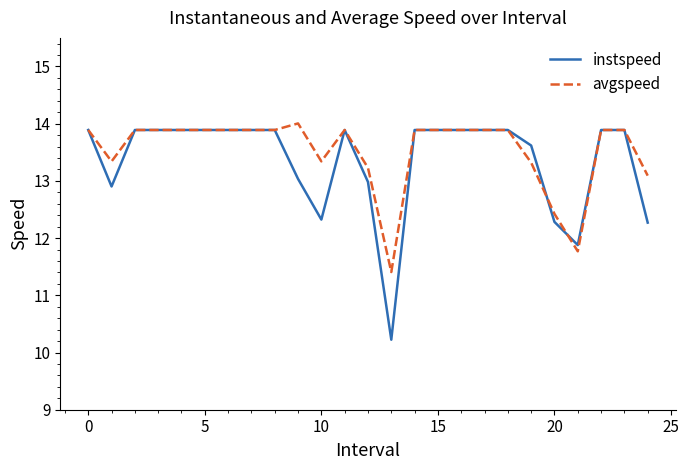

Reading left to right, transcribe all the data shown in this chart.

instspeed: 13.9	12.9	13.9	13.9	13.9	13.9	13.9	13.9	13.9	13.0	12.3	13.9	13.0	10.2	13.9	13.9	13.9	13.9	13.9	13.6	12.3	11.9	13.9	13.9	12.3
avgspeed: 13.9	13.3	13.9	13.9	13.9	13.9	13.9	13.9	13.9	14.0	13.3	13.9	13.2	11.4	13.9	13.9	13.9	13.9	13.9	13.3	12.4	11.8	13.9	13.9	13.1